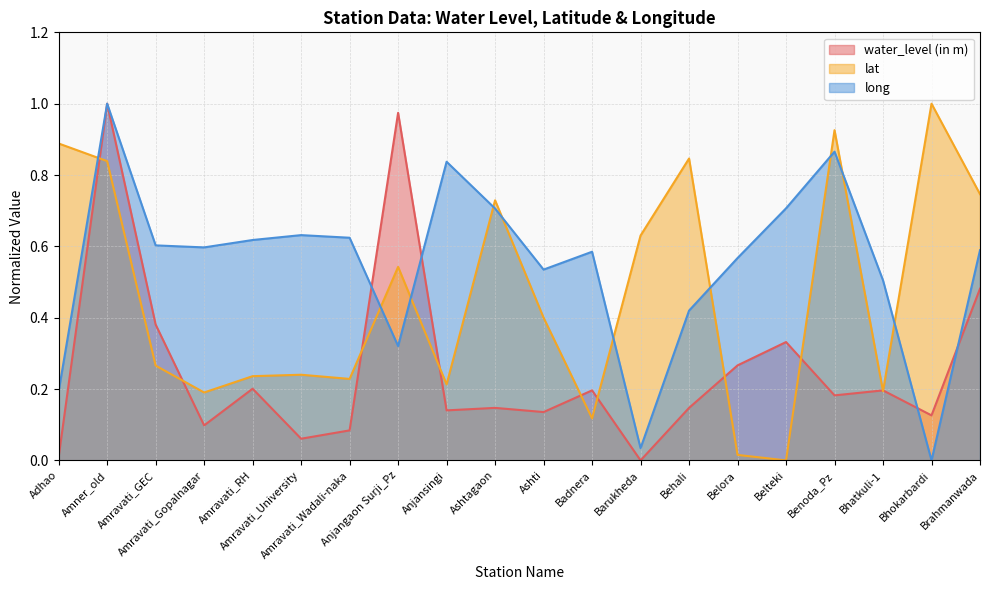

Is it true that water_level (in m) equals 0.3 at Benoda_Pz?

False